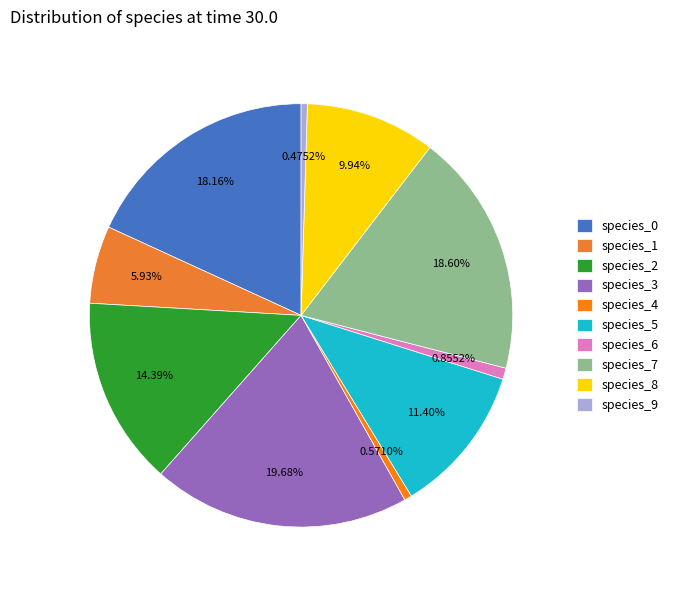

Count the number of slices in the pie.

10